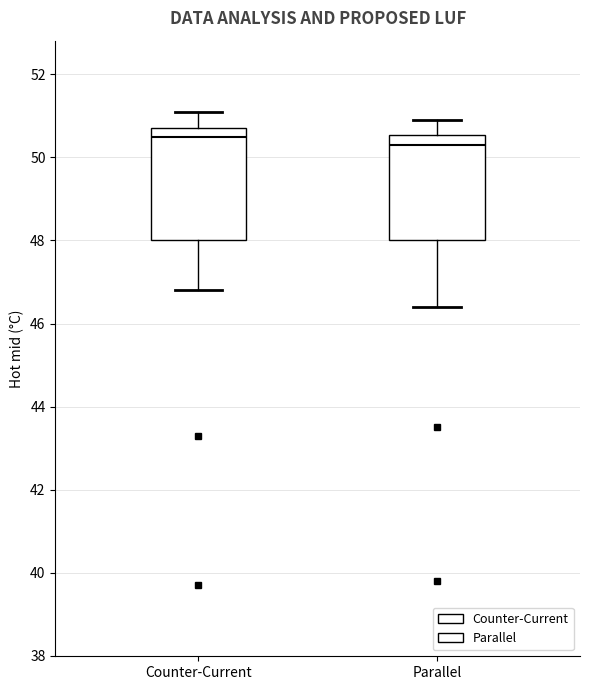

Where does the upper whisker of the box for Parallel end on the y-axis? The values are not printed on the chart, so give them approximately, as read against the axis.

51.0